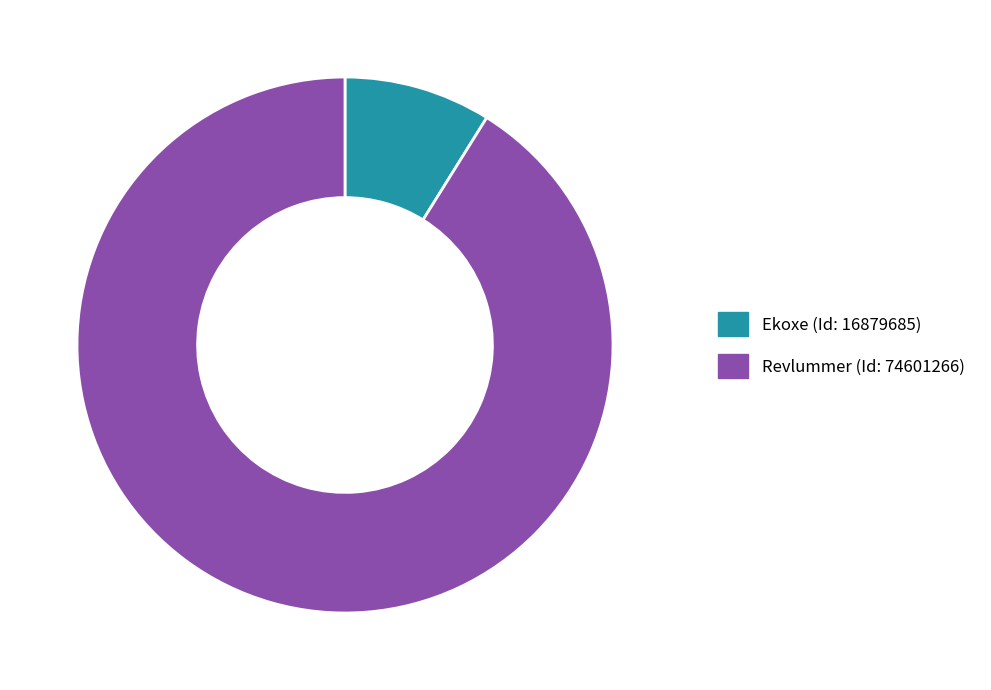

Is it true that Revlummer (Id: 74601266) is 91% of the pie?

True